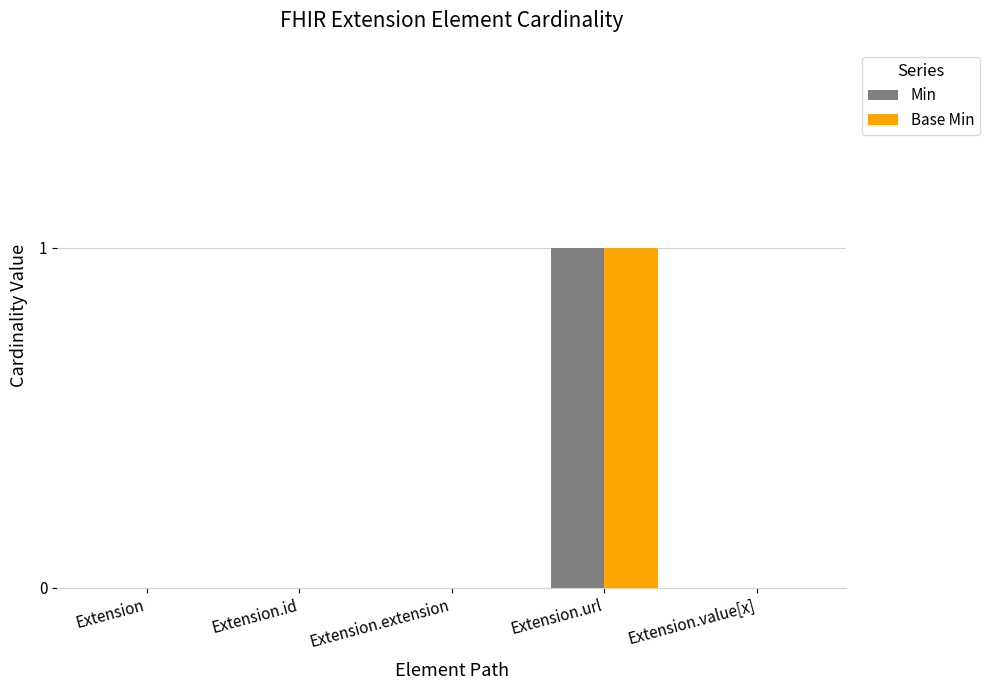

Reading left to right, extract all data points from this chart.

Min: Extension=0	Extension.id=0	Extension.extension=0	Extension.url=1	Extension.value[x]=0
Base Min: Extension=0	Extension.id=0	Extension.extension=0	Extension.url=1	Extension.value[x]=0